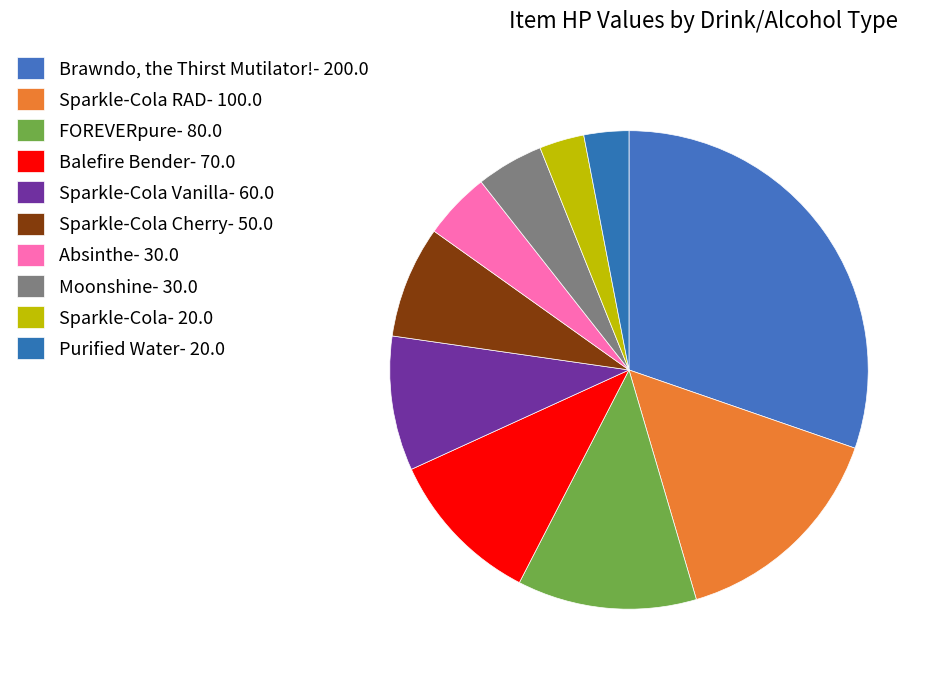

How many segments does this pie chart have?

10